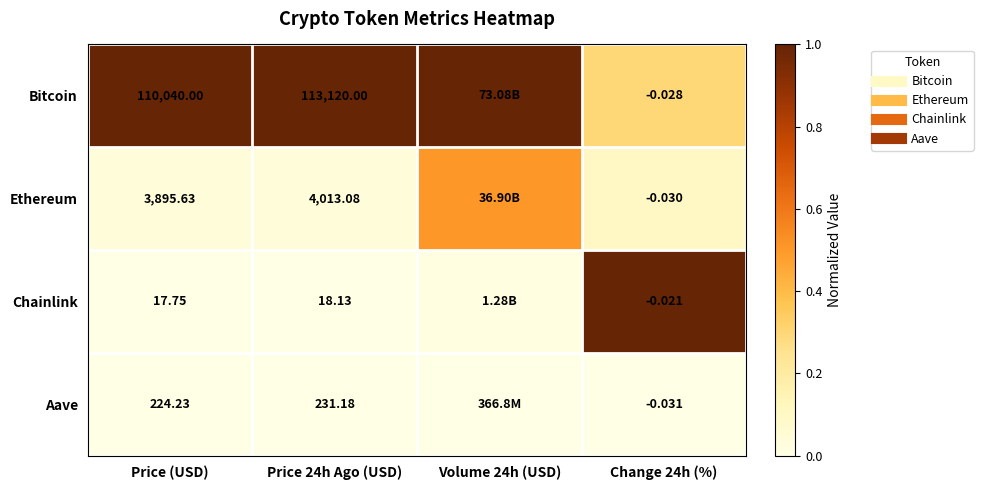

Rank the series by their maximum value, from lowest to highest.

Aave, Ethereum, Bitcoin, Chainlink